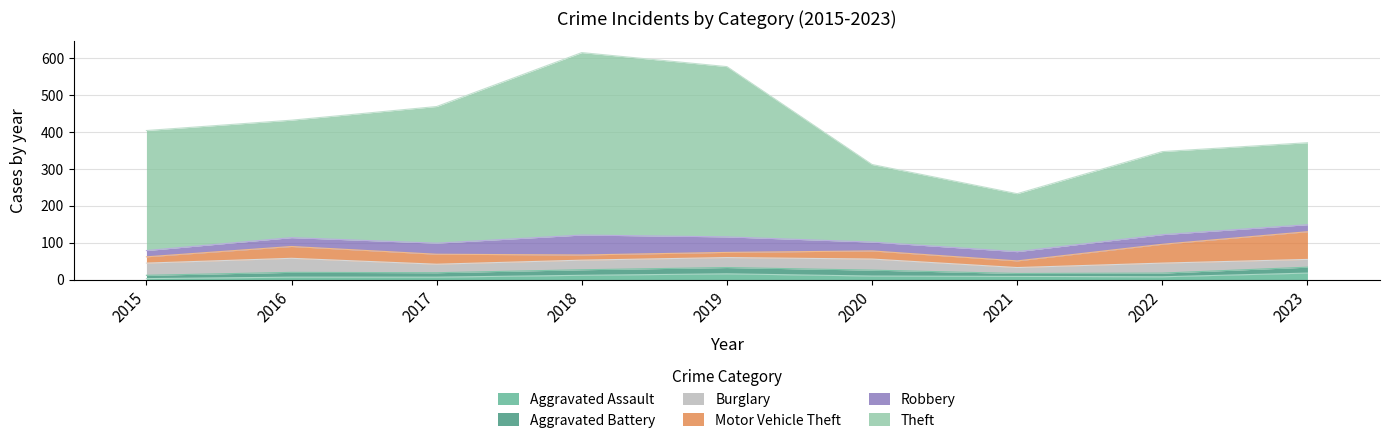

What is the difference between the Robbery values at 2017 and 2019?

12